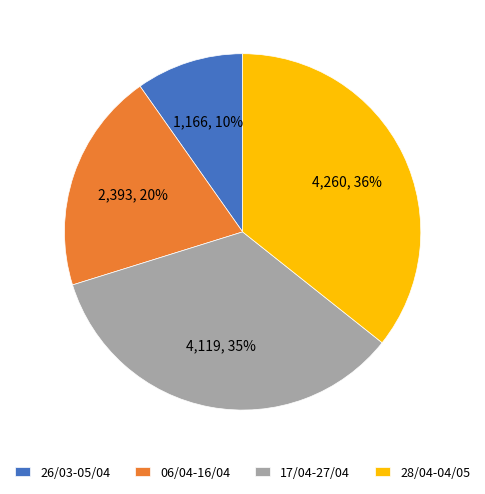

Which has a higher value, 26/03-05/04 or 06/04-16/04?

06/04-16/04